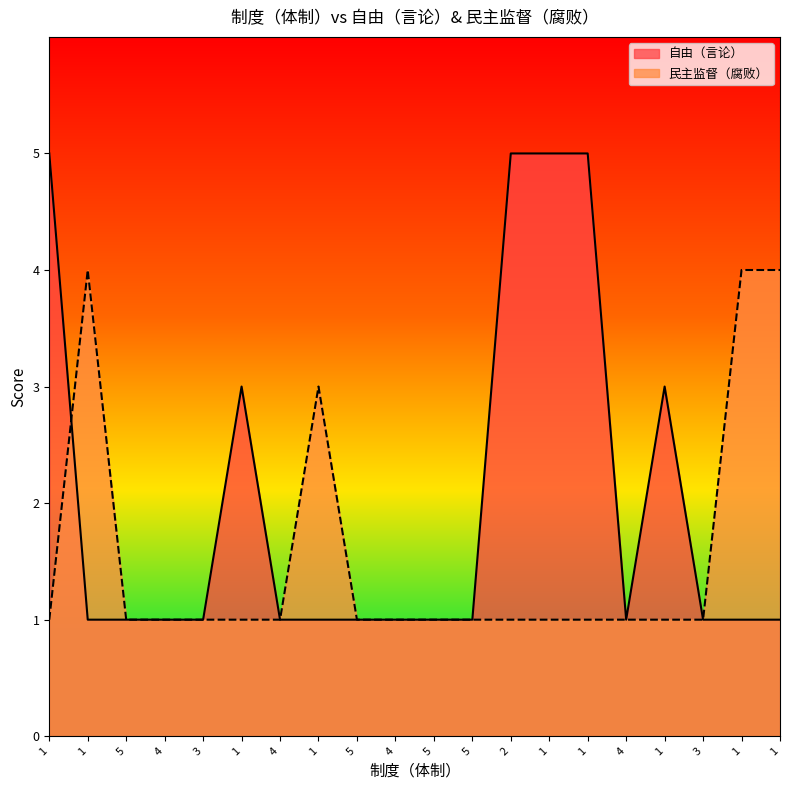

What is the difference between the maximum and second lowest values in the 民主监督（腐败） series?

3